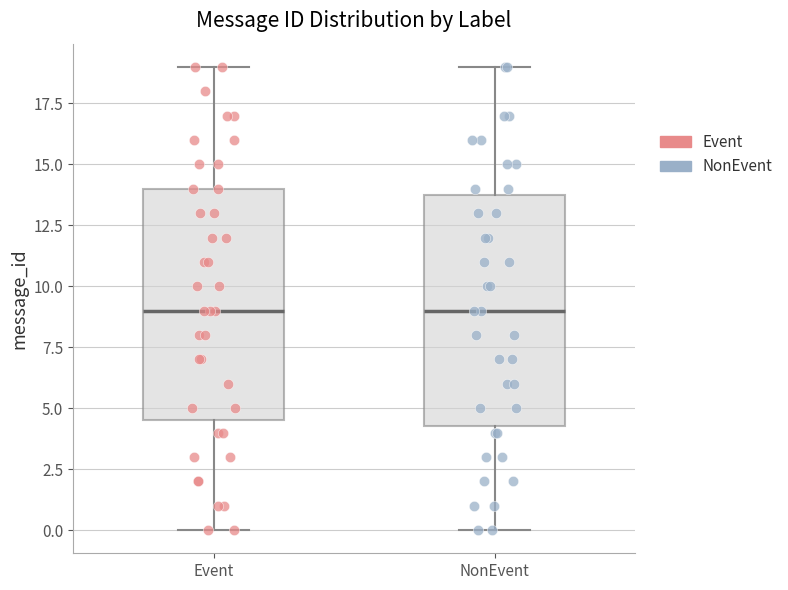

Where does the lower whisker of the box for Event end on the y-axis? The values are not printed on the chart, so give them approximately, as read against the axis.

0.0